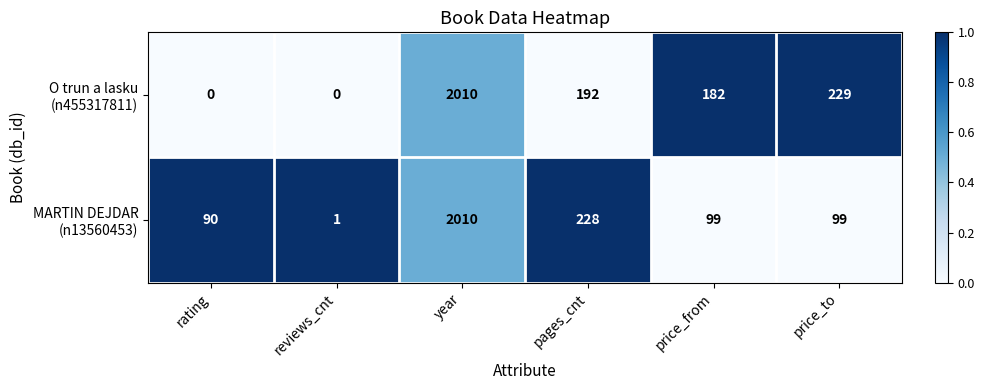

Which category has the highest value across all series?

year